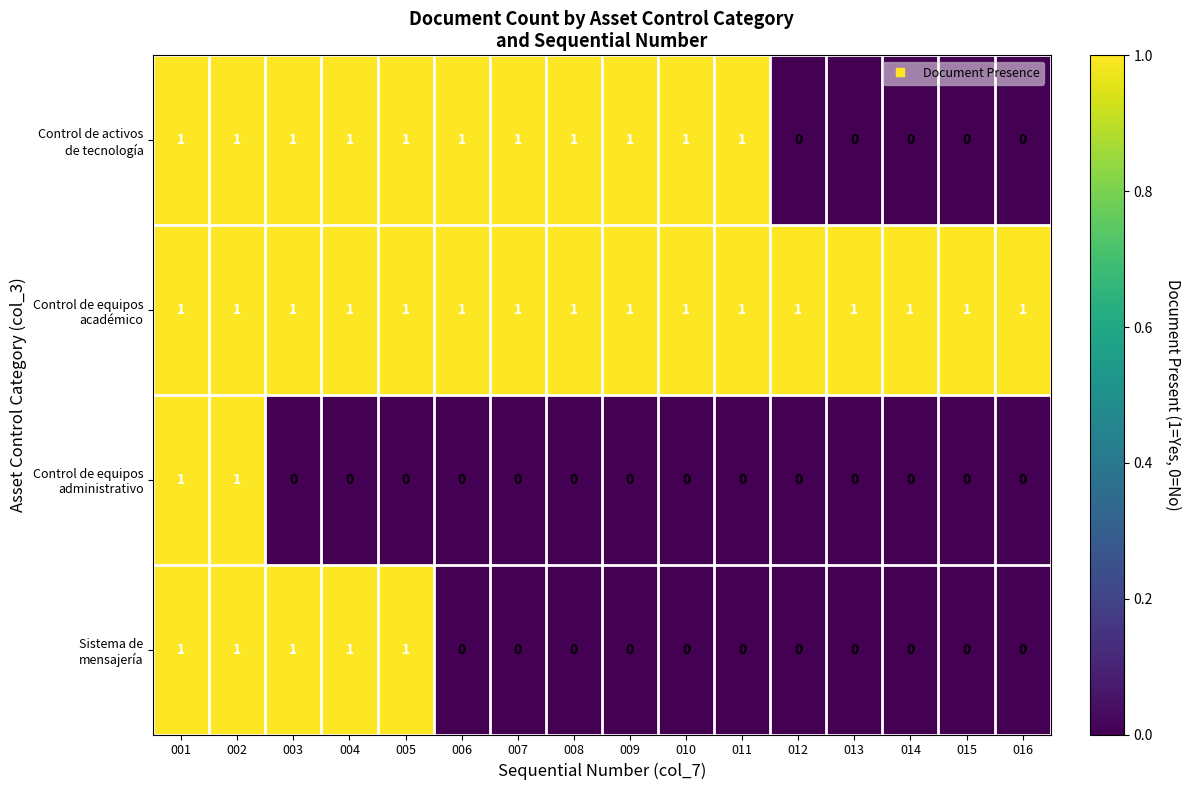

At how many categories does at least one series exceed 0?

16